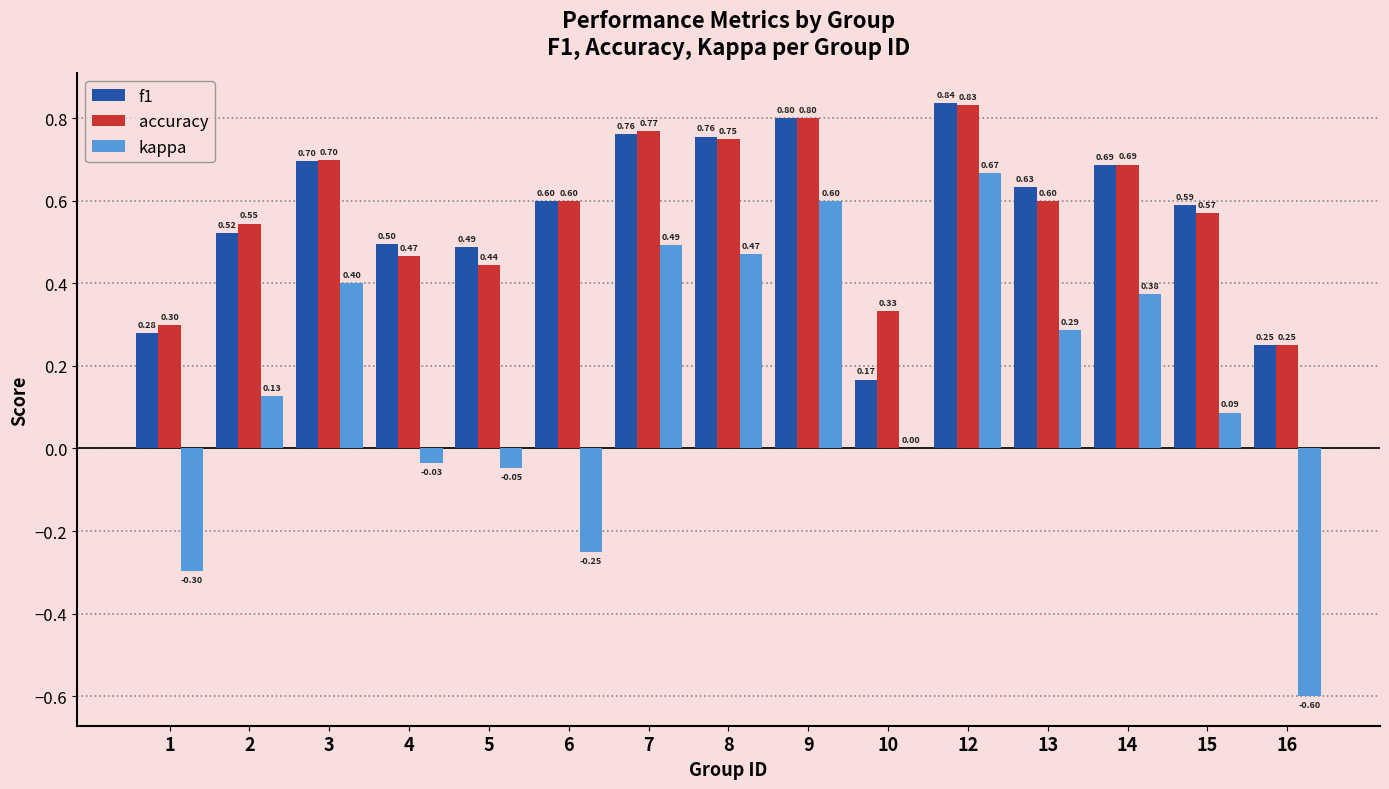

How many series are shown in this chart?

3